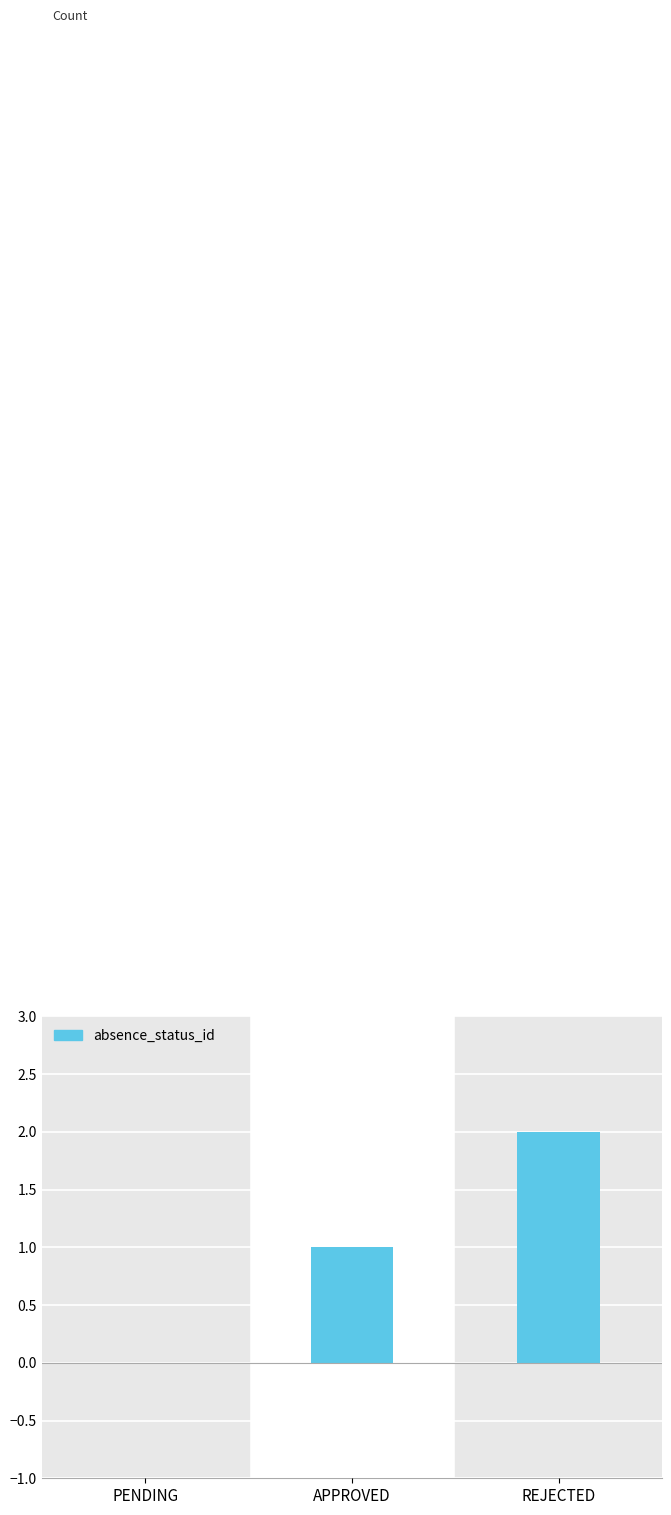

At which label is the value closest to 1?

APPROVED